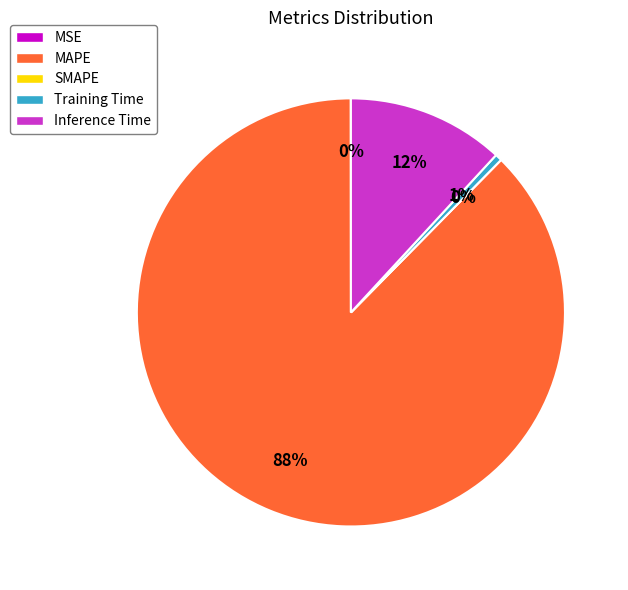

How many segments does this pie chart have?

5